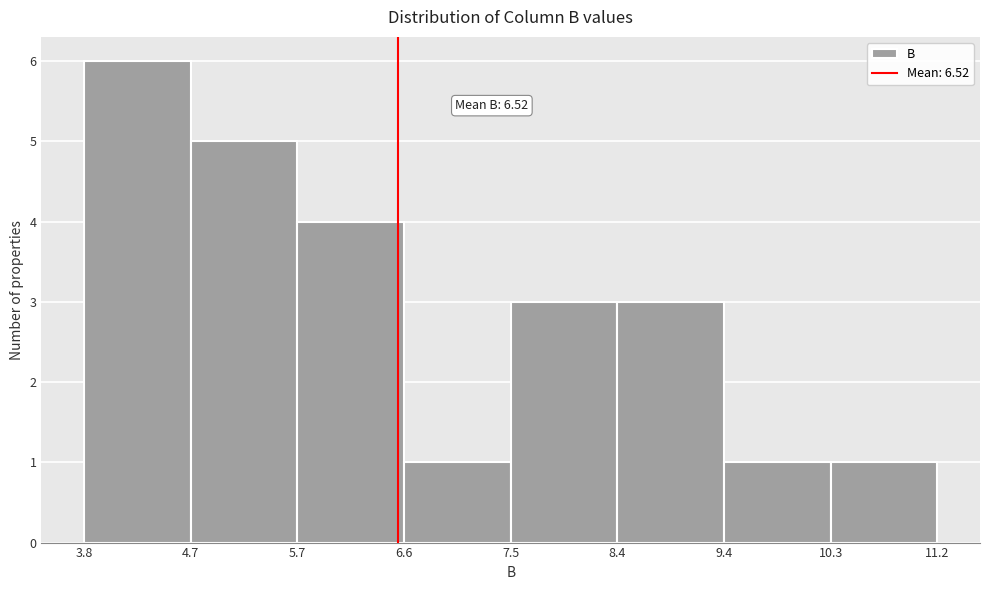

Which range on the x-axis has the tallest bar?

3.8 to 4.7